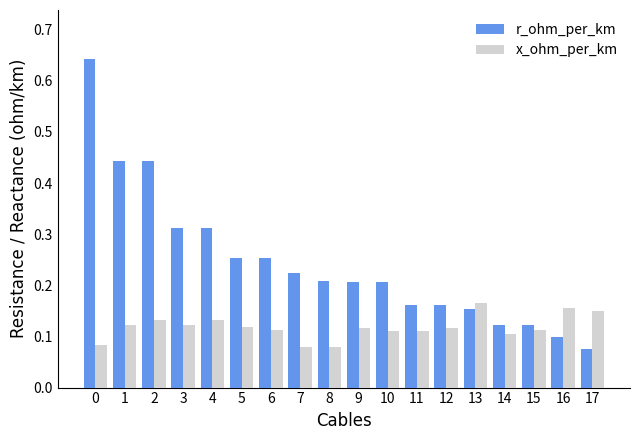

List the series in order of their overall mean, highest first.

r_ohm_per_km, x_ohm_per_km